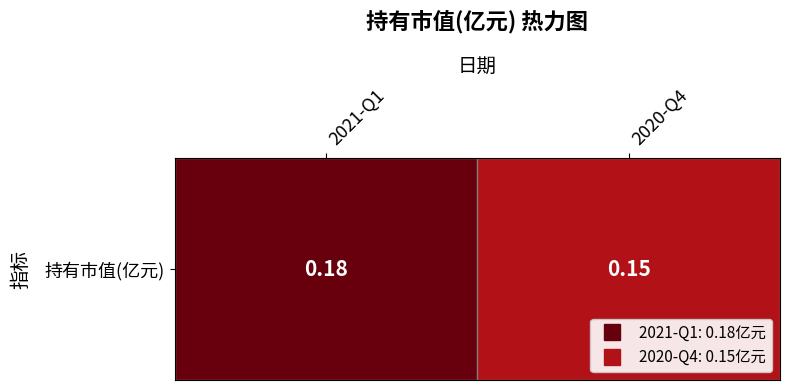

Reading left to right, list all the values displayed in this chart.

2021-Q1=0.2	2020-Q4=0.1